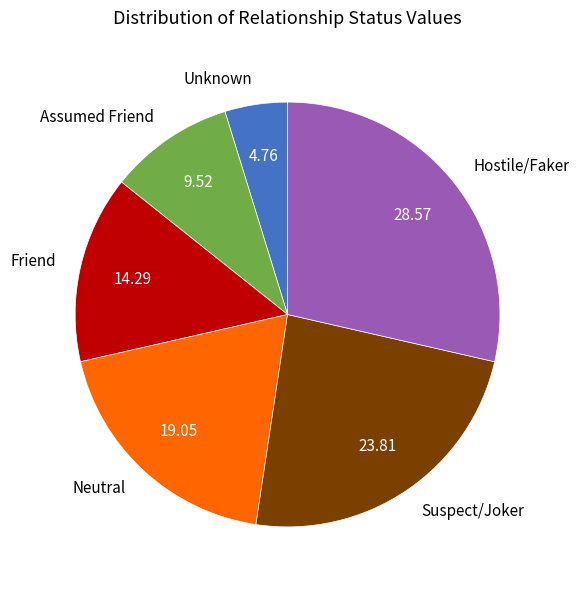

Between Suspect/Joker and Unknown, which is larger?

Suspect/Joker